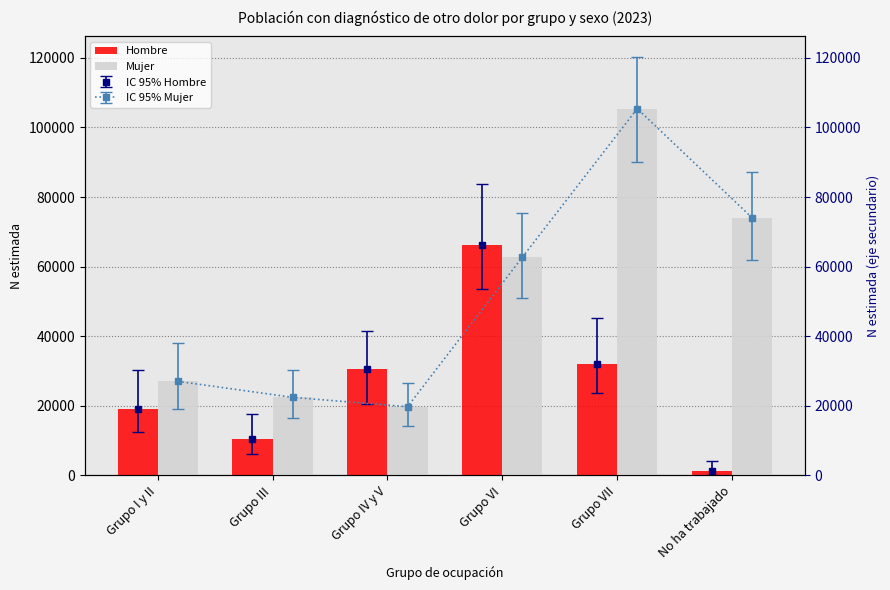

The value of Mujer at Grupo VII is 24465. True or false?

False